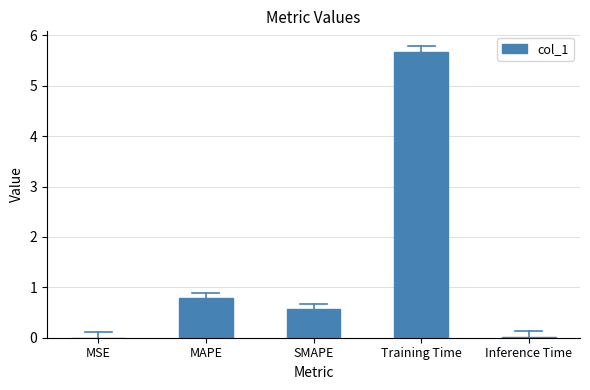

What is the maximum value shown in the chart?

5.7